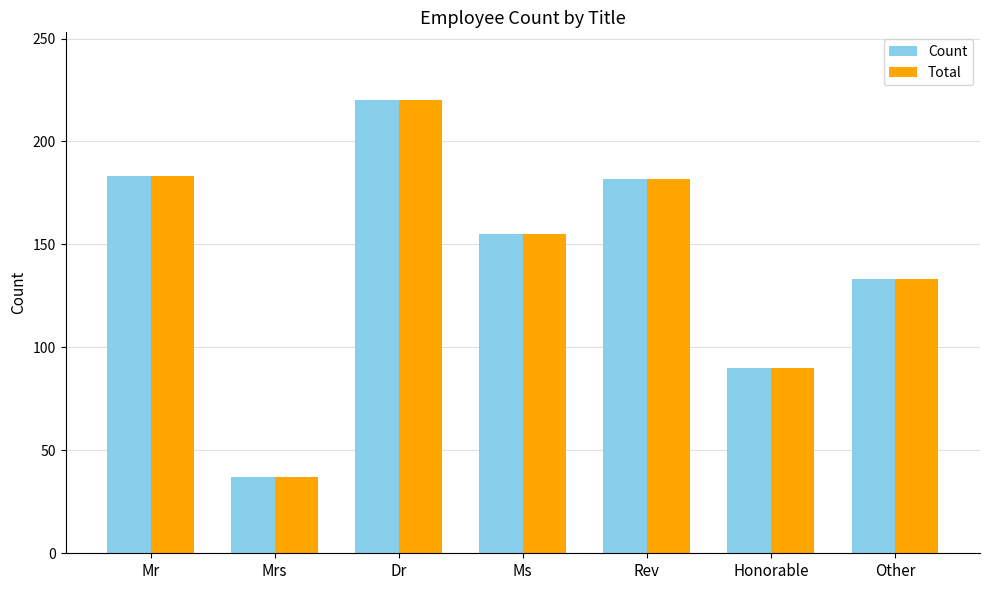

What is the average value of the Count series?

143